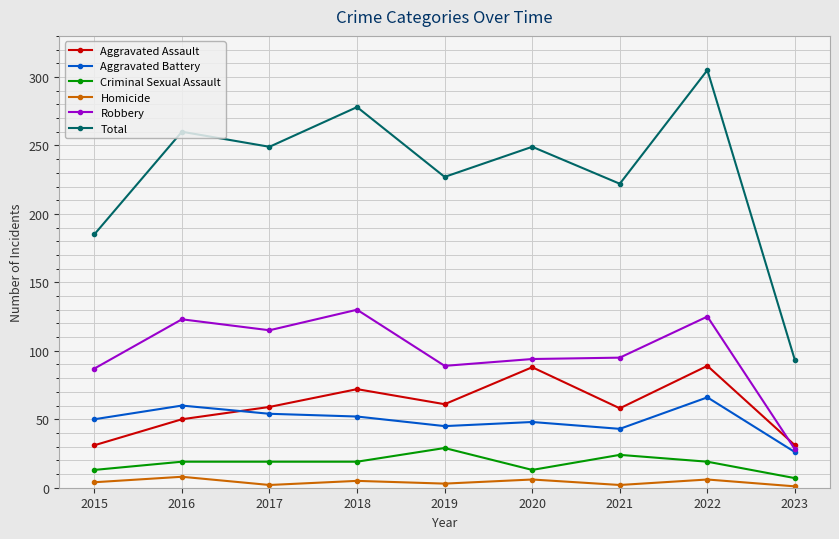

The Aggravated Assault series shows 72 at 2018. True or false?

True